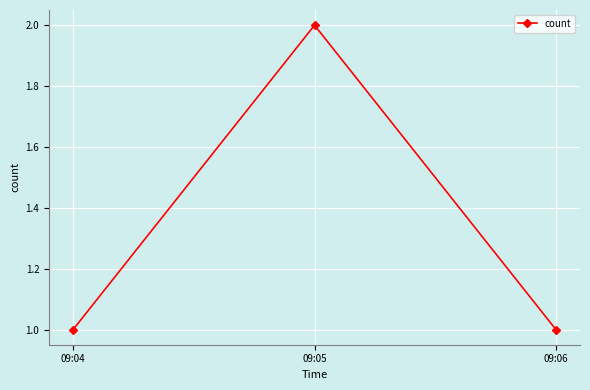

What is the value of the 3rd point from the left?

1